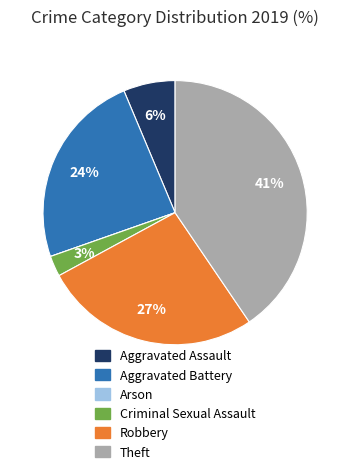

Is there a majority slice in this chart?

No